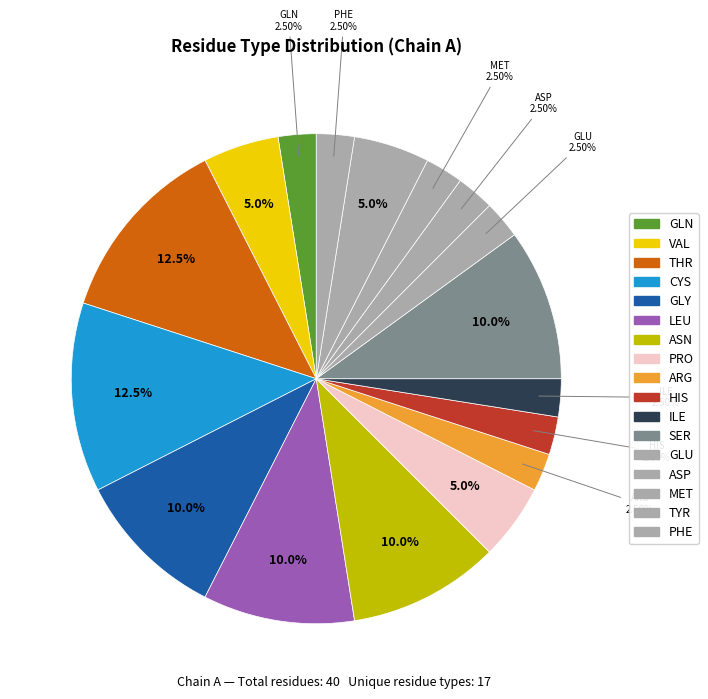

How many segments does this pie chart have?

17